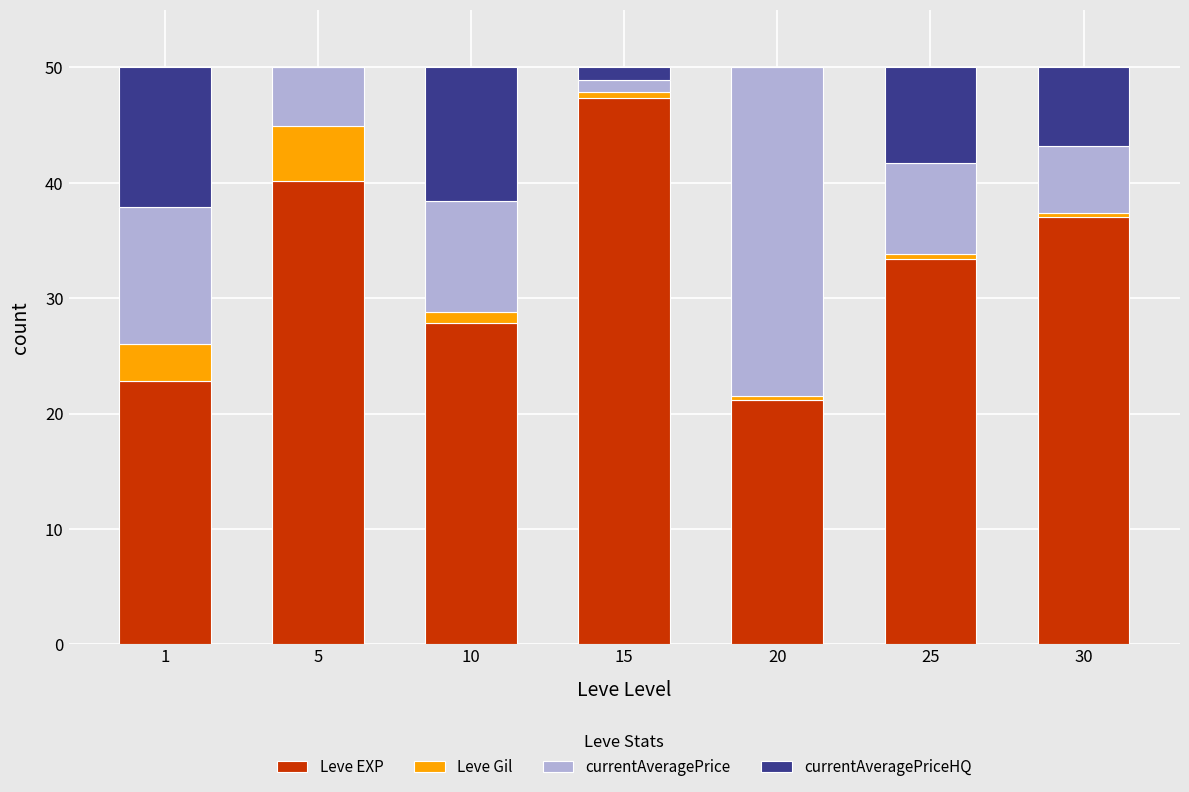

Read the Leve EXP value at 10.

27.9